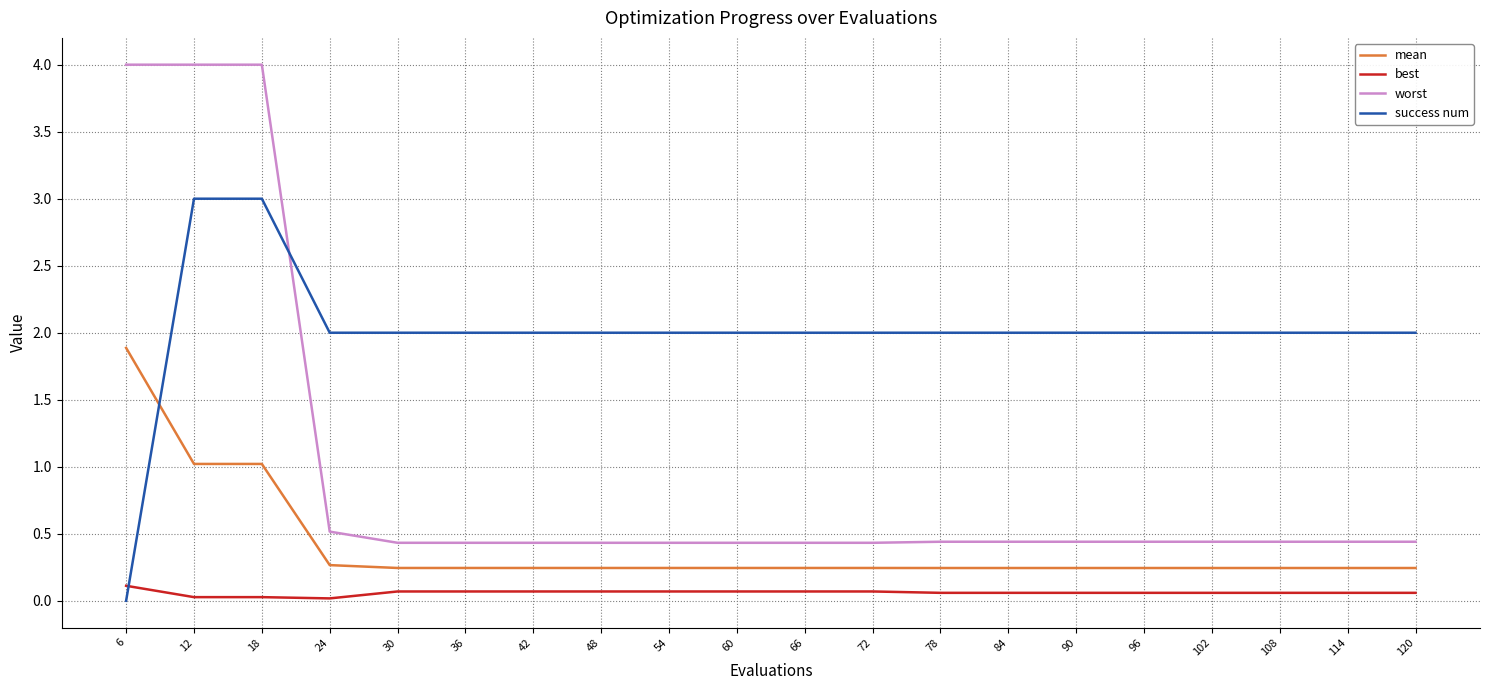

What is the approximate value of worst at 36?

0.4